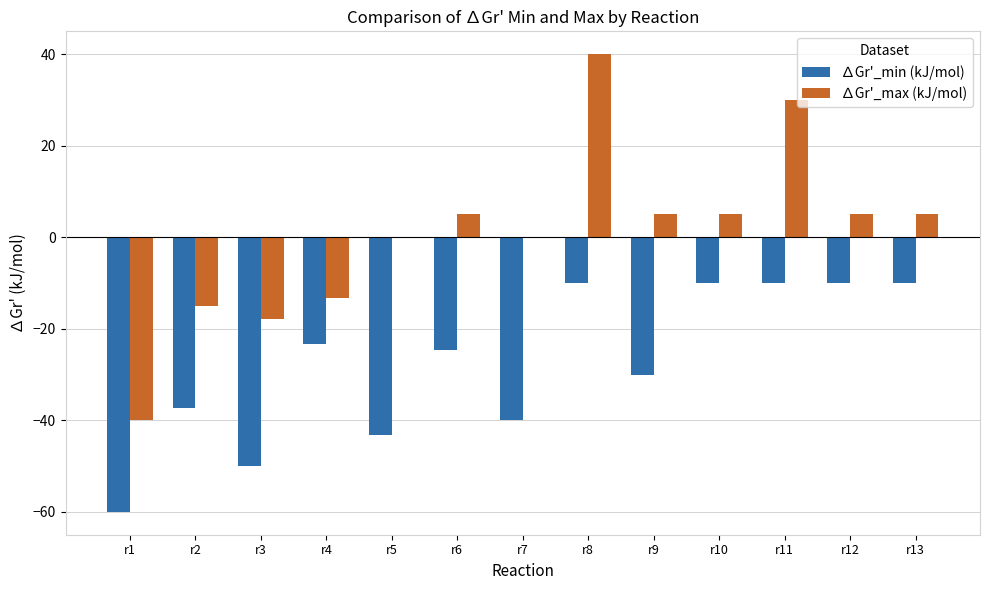

What is the difference between the ∆Gr'_min (kJ/mol) values at r6 and r13?

14.6